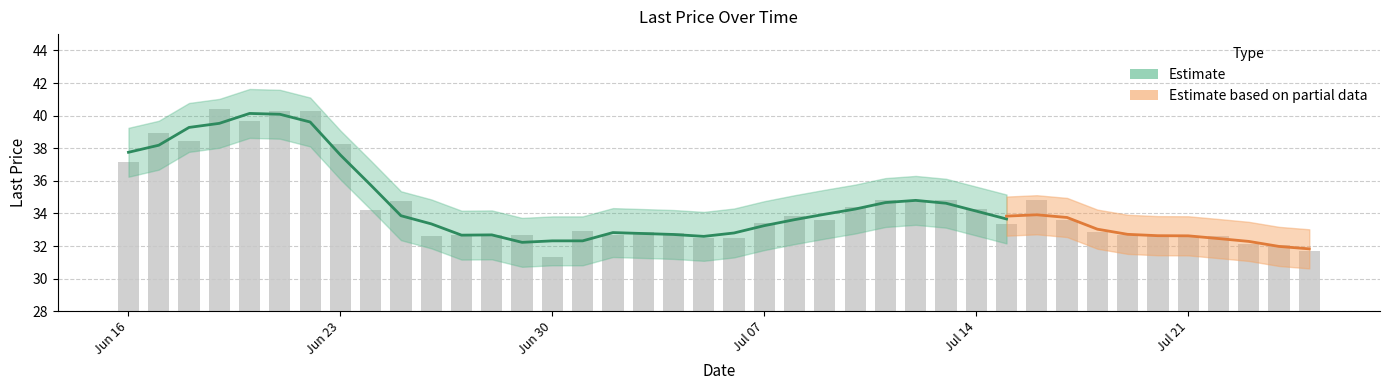

Reading left to right, what are all the values shown in this chart?

37.1	39.0	38.5	40.4	39.7	40.3	40.3	38.3	34.2	34.8	32.6	32.7	32.7	32.7	31.3	33.0	32.7	32.9	32.8	32.5	32.5	33.4	33.9	33.6	34.4	34.8	34.8	34.8	34.3	33.4	34.8	33.6	32.9	32.6	32.6	32.6	32.6	32.1	32.1	31.7